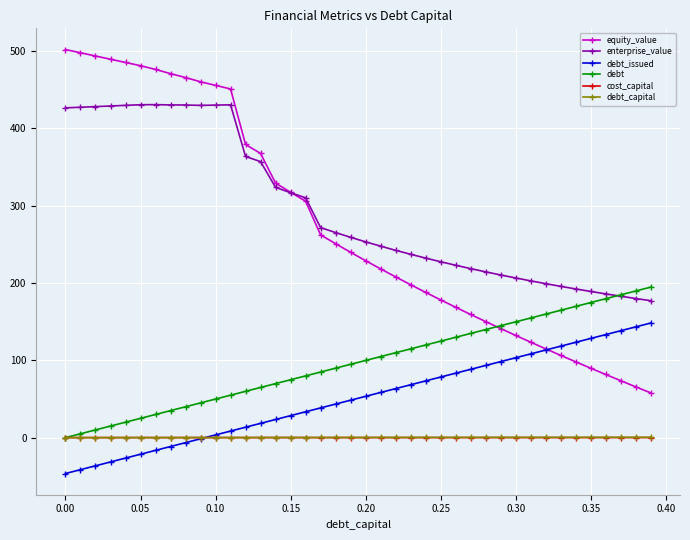

What is the maximum value shown in the chart?

501.7